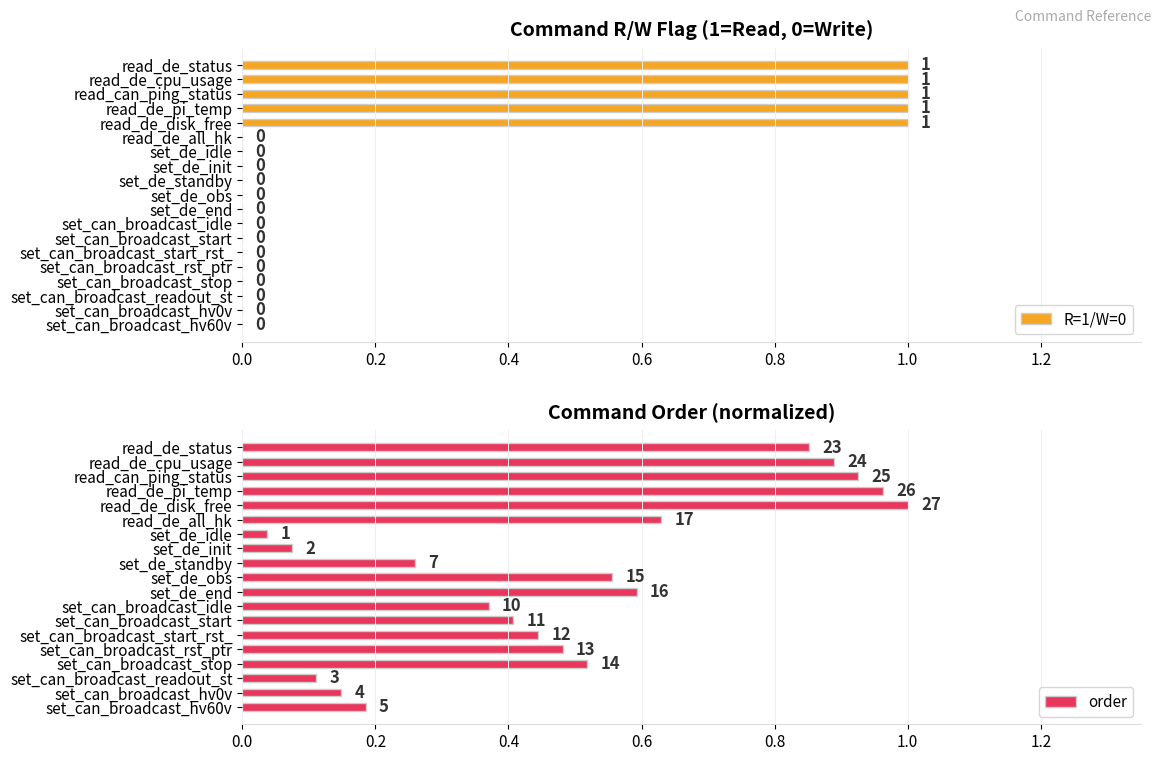

How many R=1/W=0 values are between 0 and 1?

19